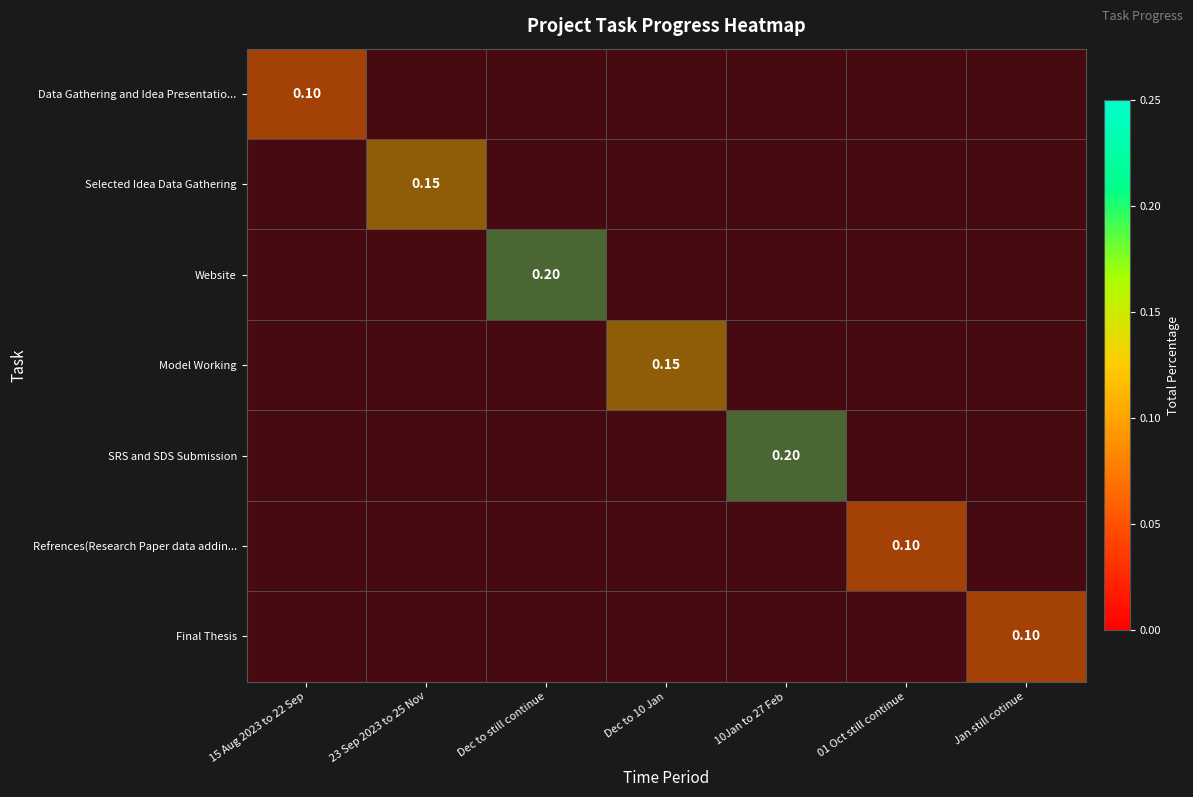

What is the difference between the highest and lowest values at 15 Aug 2023 to 22 Sep?

0.1